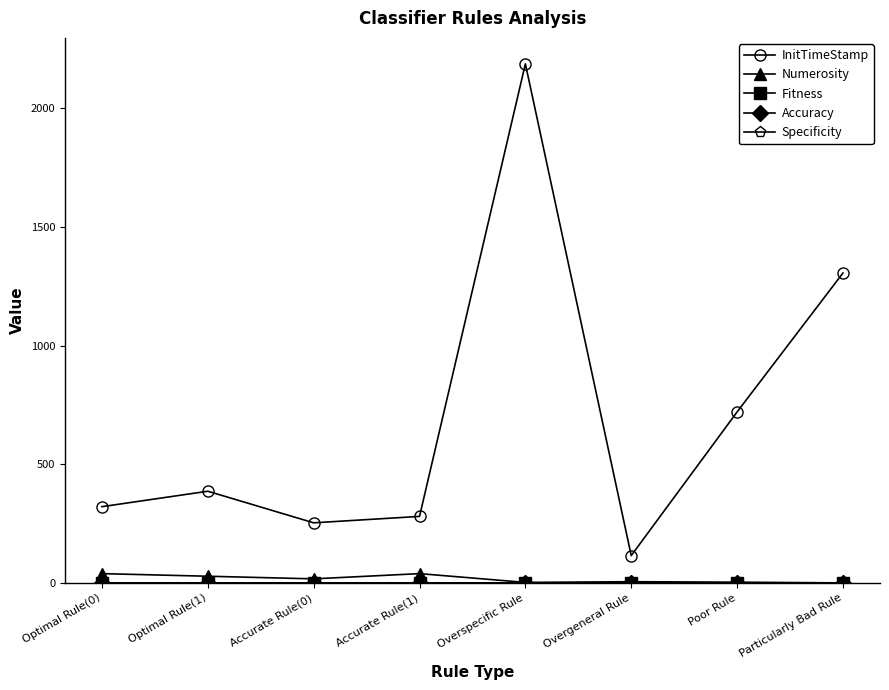

Is this an area chart (filled region under the line)?

No